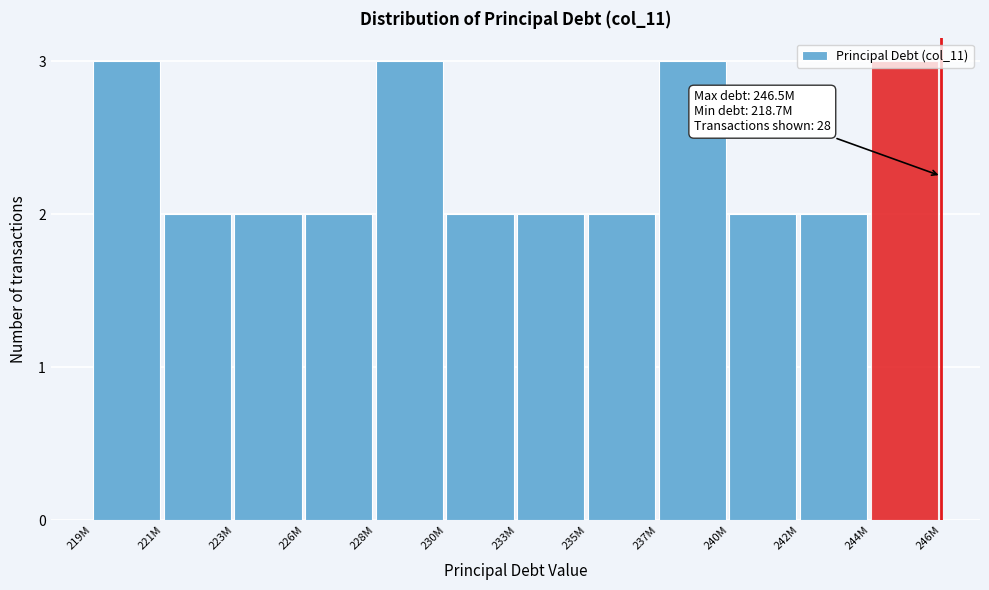

What is the value of the 5th bar from the left?

3